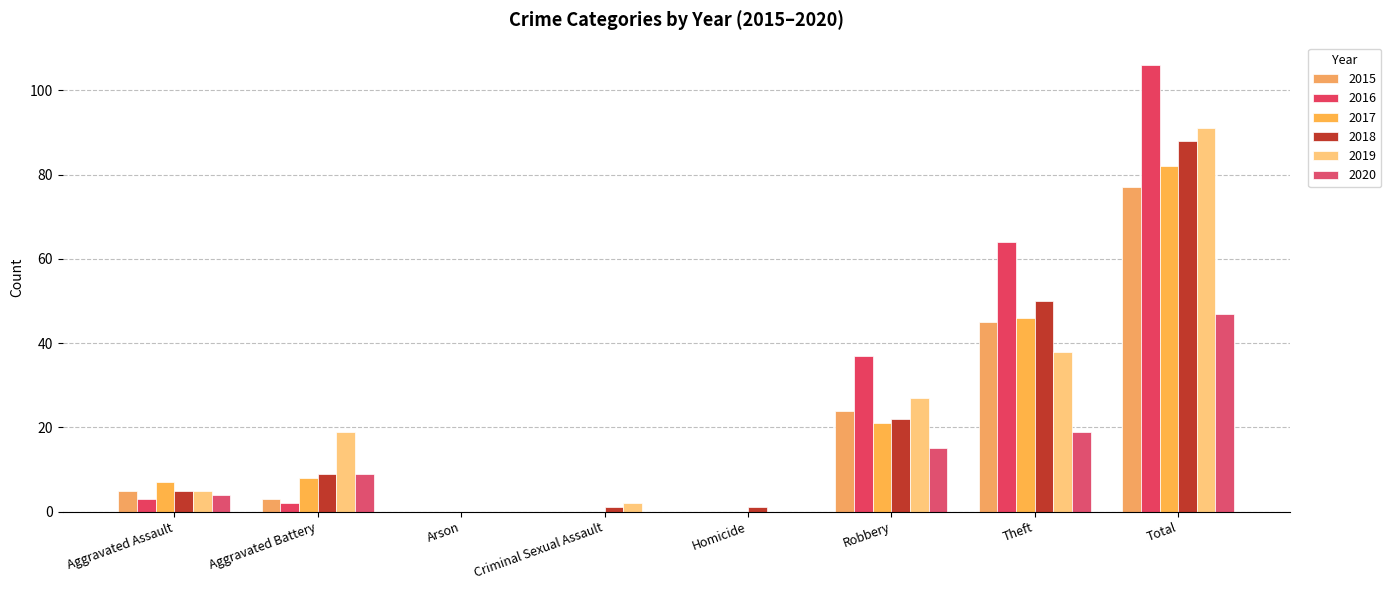

True or false: 2020 has a value of 15 at Robbery.

True